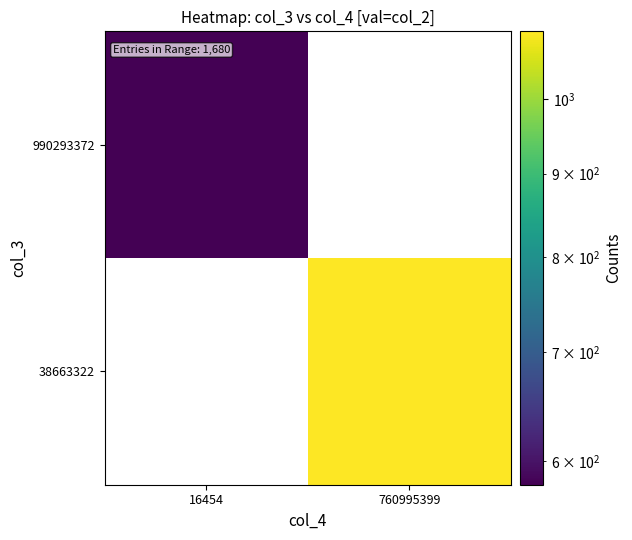

What is the difference between the highest and lowest values at 16454?

580.6